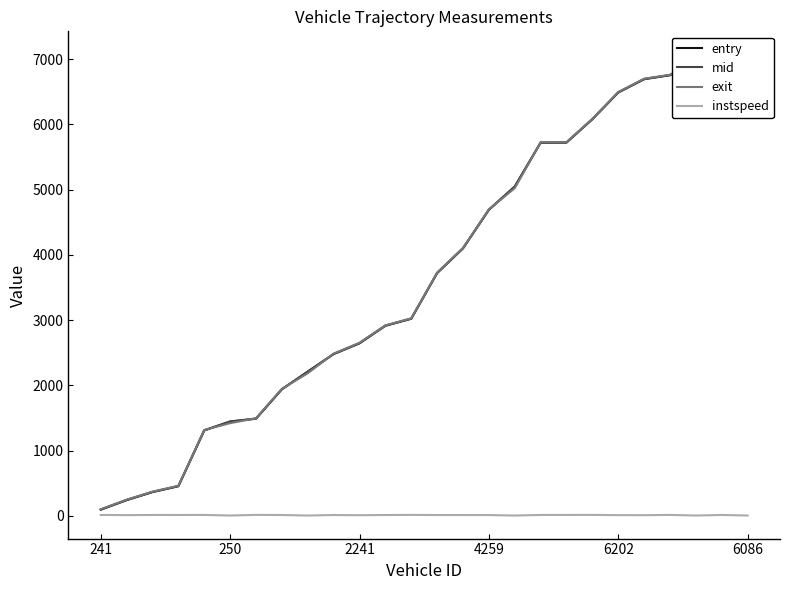

Which label corresponds to the smallest value in the chart?

250